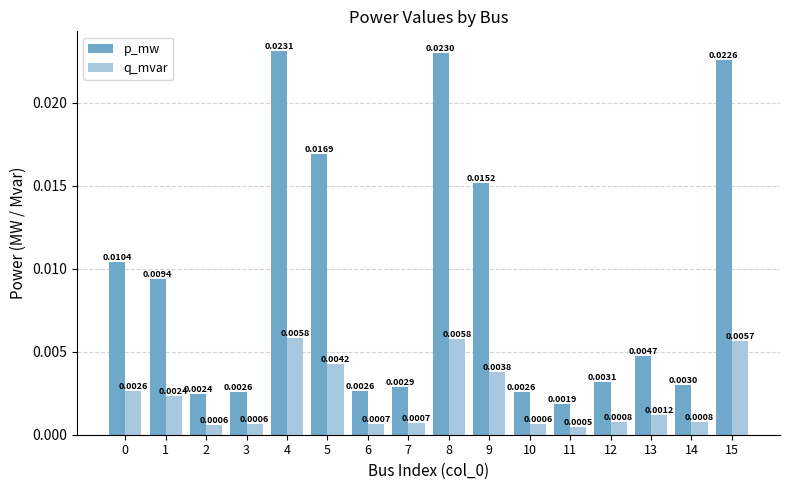

Which series has the largest range (max minus min)?

p_mw